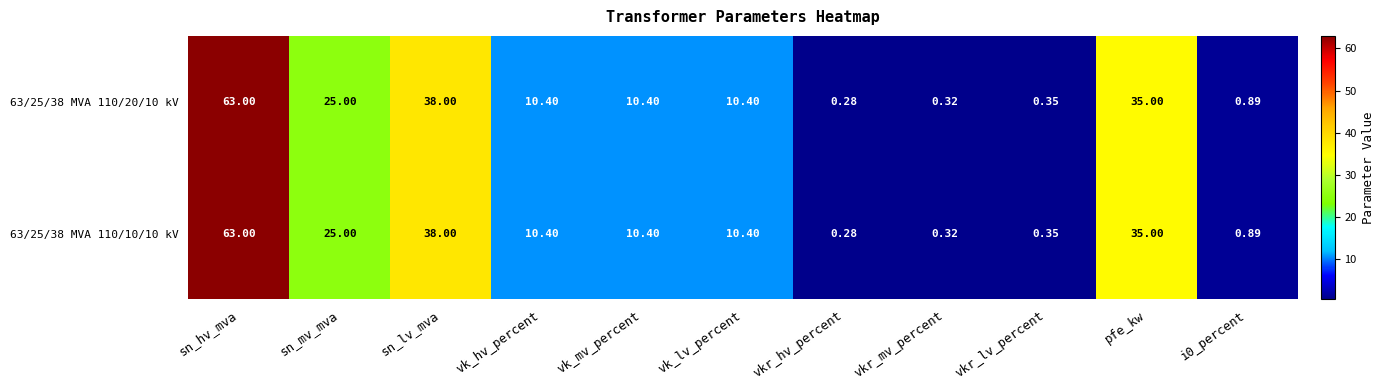

At which category does the chart reach its peak across all series?

sn_hv_mva